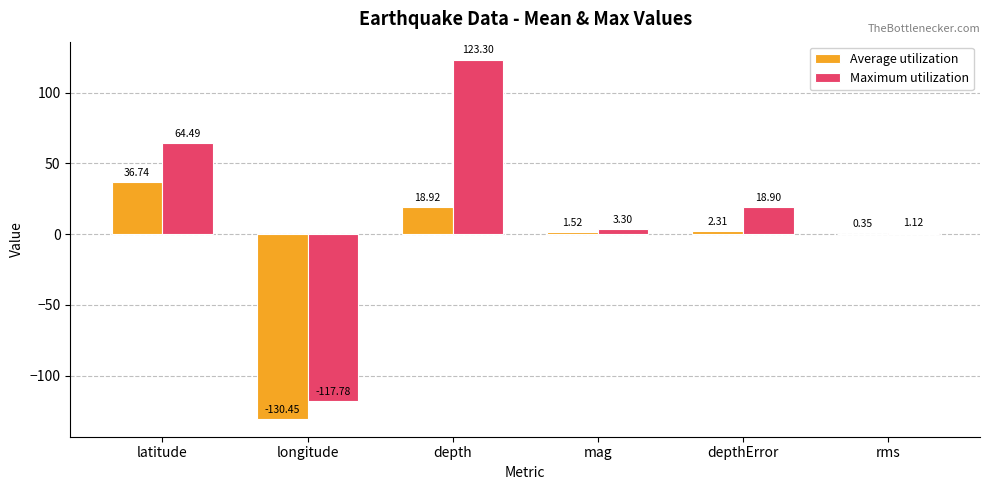

Are the bars grouped side by side (vs. stacked)?

Yes